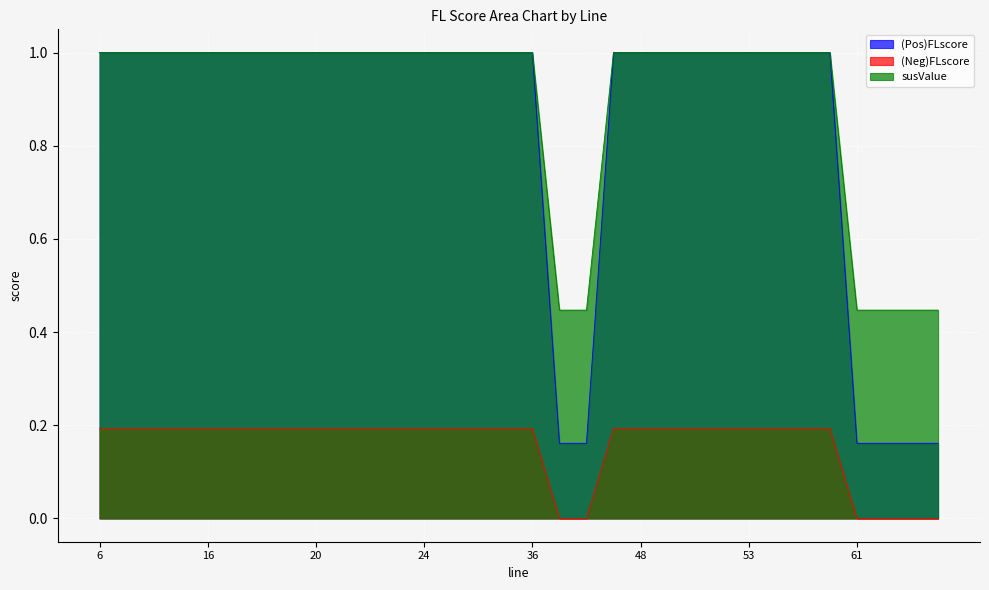

Does the chart display data point markers on the line(s)?

No